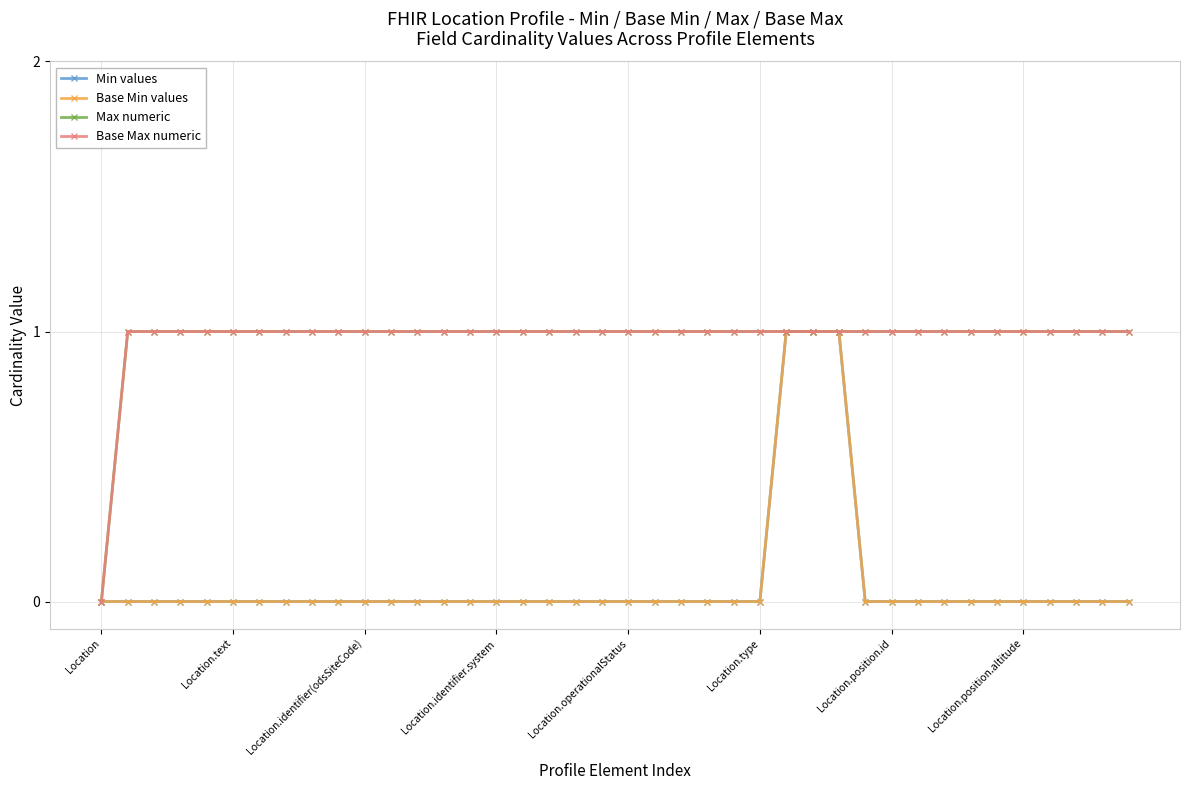

Does the chart have visible grid lines?

Yes